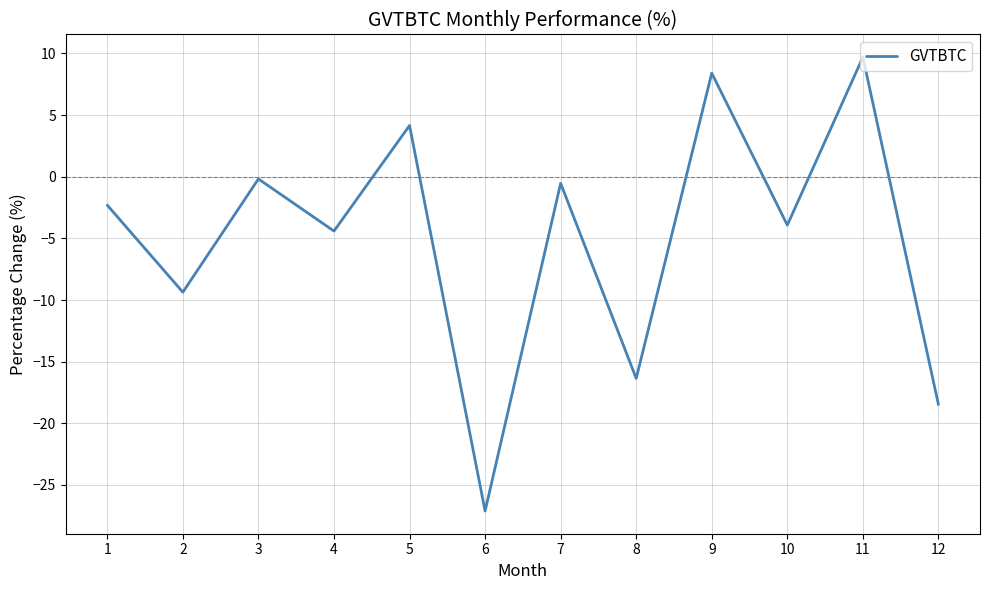

Reading right to left, what are all the values shown in this chart?

-18.5	9.7	-3.9	8.4	-16.4	-0.5	-27.1	4.2	-4.4	-0.2	-9.4	-2.3